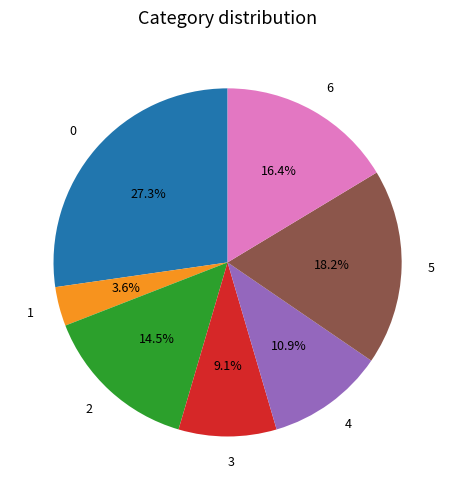

What is the ratio of the value at 6 to the value at 3?

1.8